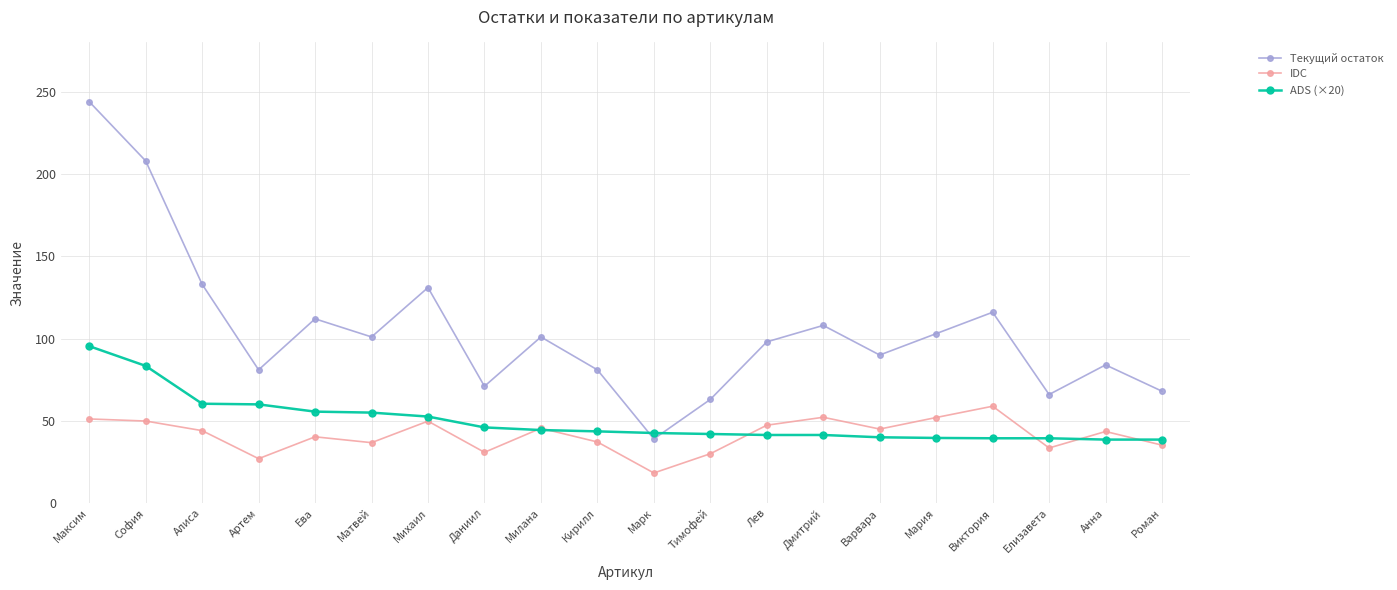

List the series in order of their peak value, highest first.

Текущий остаток, ADS (×20), IDC